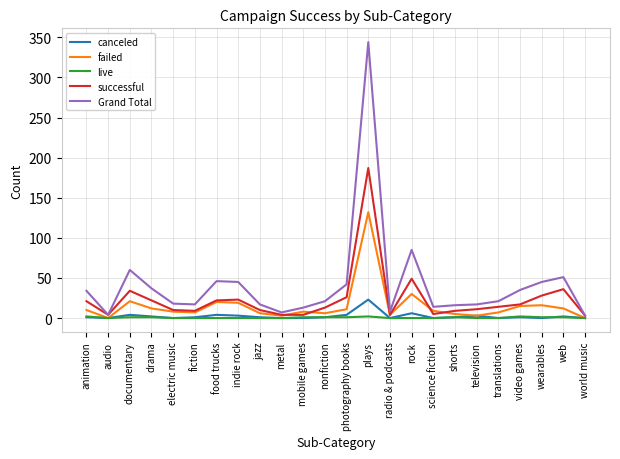

Which series has the largest range (max minus min)?

Grand Total